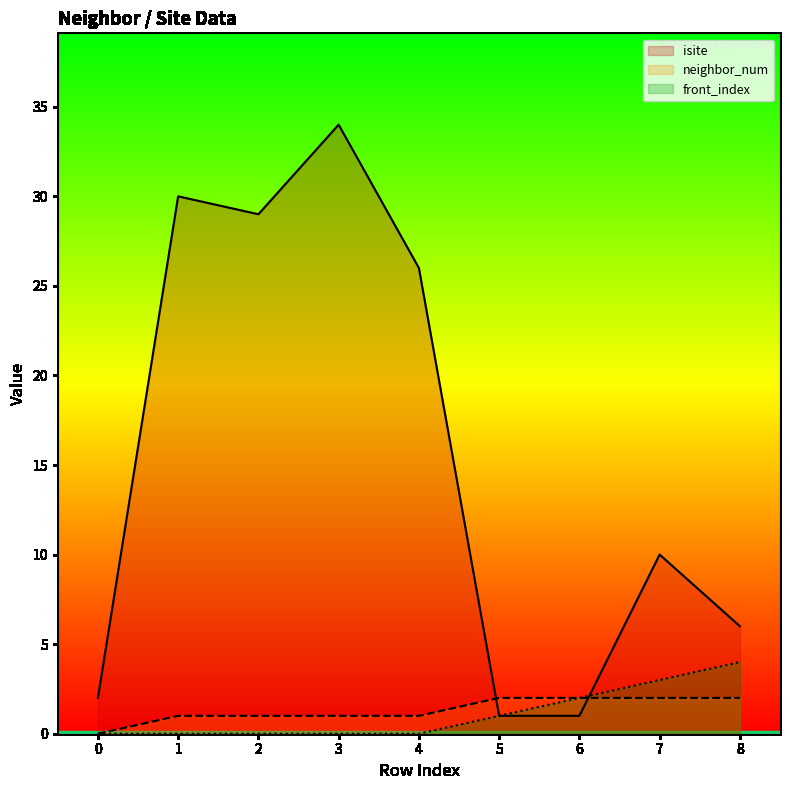

True or false: neighbor_num has a value of 1 at 2.

True